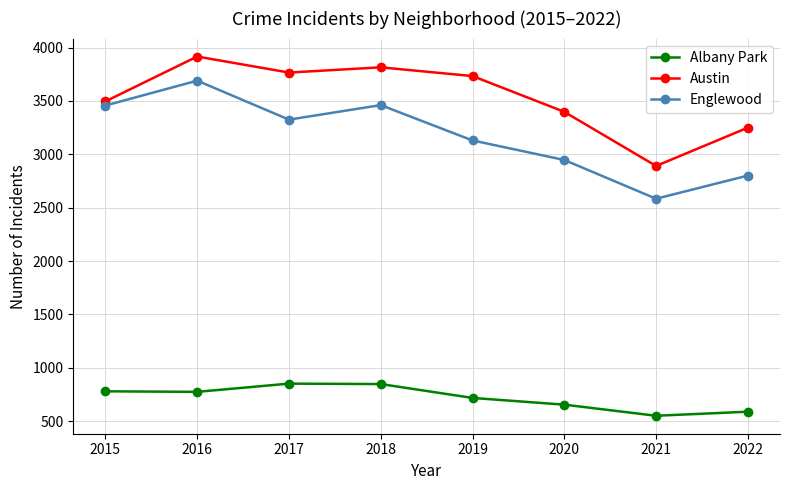

List the series in order of their peak value, lowest first.

Albany Park, Englewood, Austin